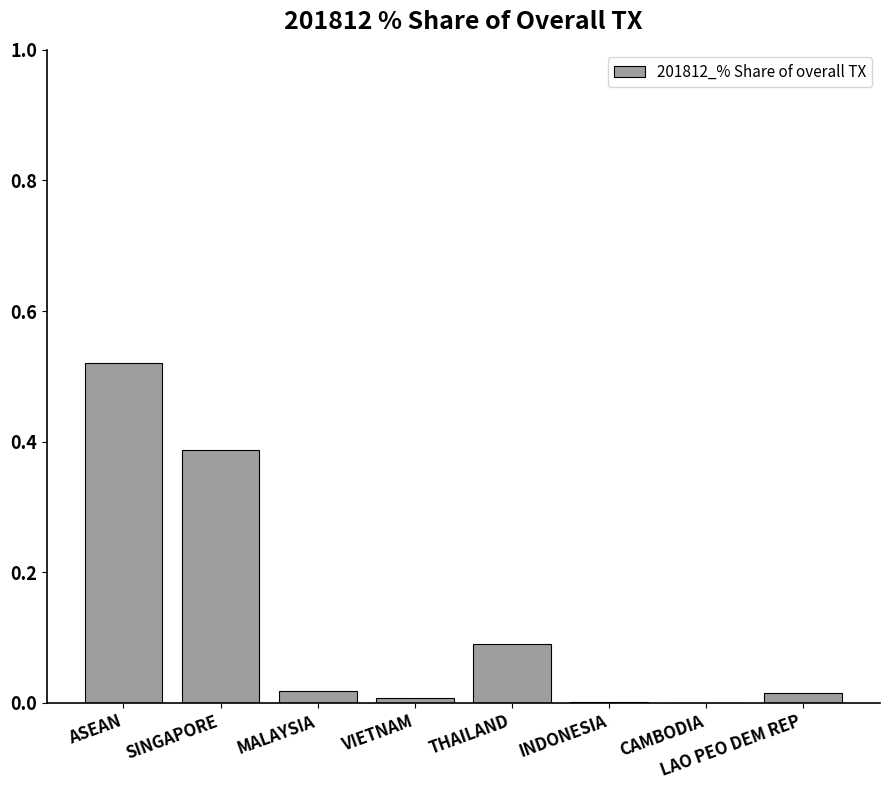

Does the chart contain stacked bars?

No